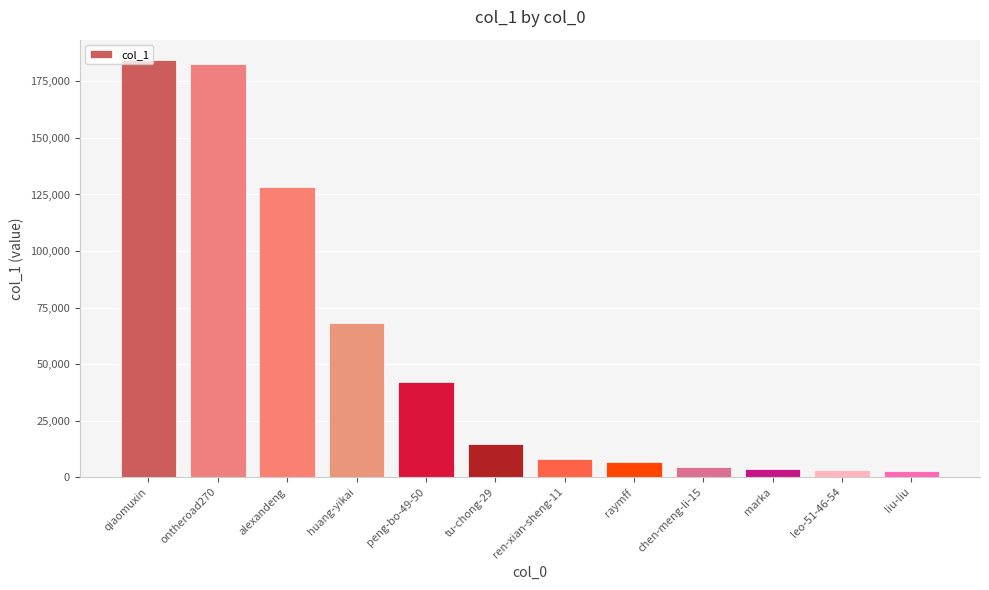

The value at tu-chong-29 is 14690. True or false?

True